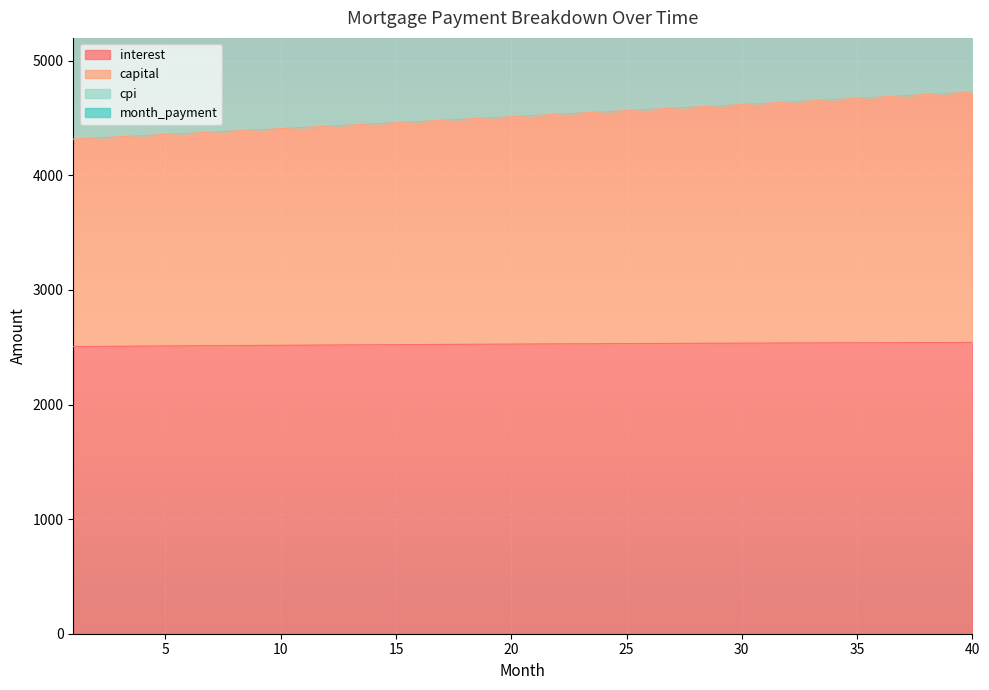

Is the value of interest at 3 greater than the value of month_payment at 36?

No